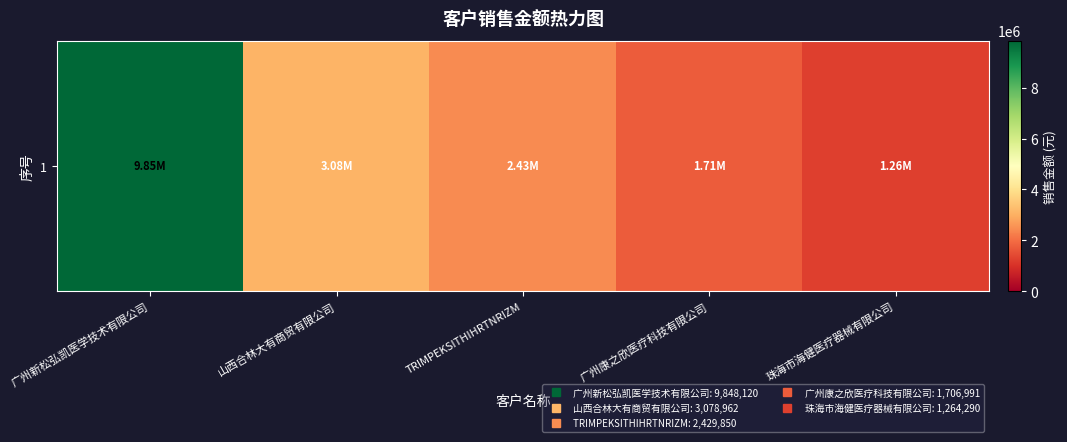

How many categories are shown in the chart?

5